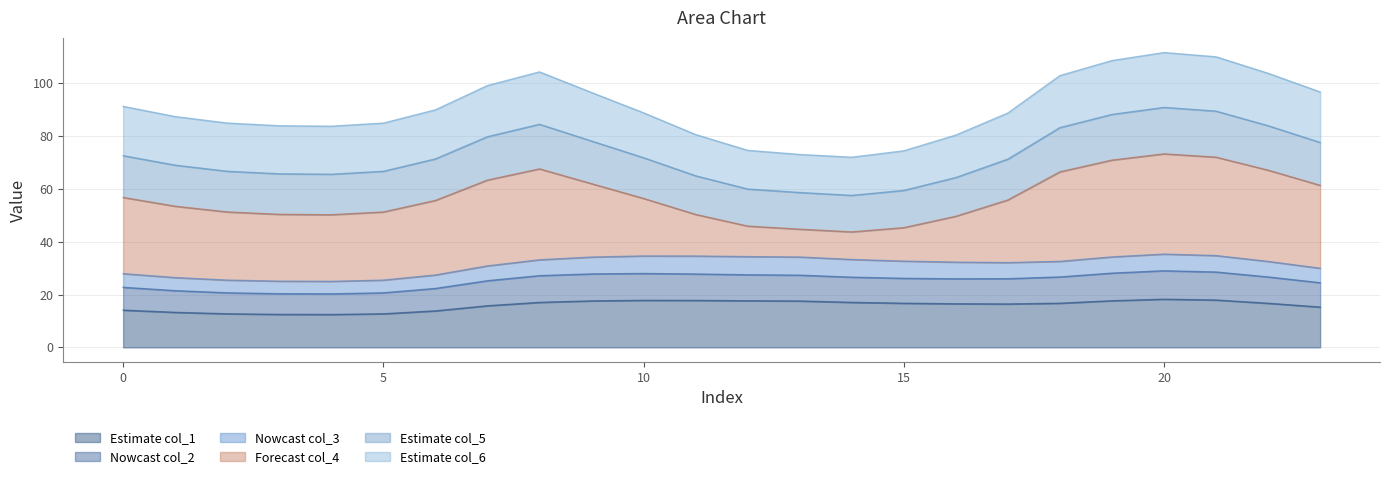

What is the lowest value of the Estimate col_1 series?

12.4